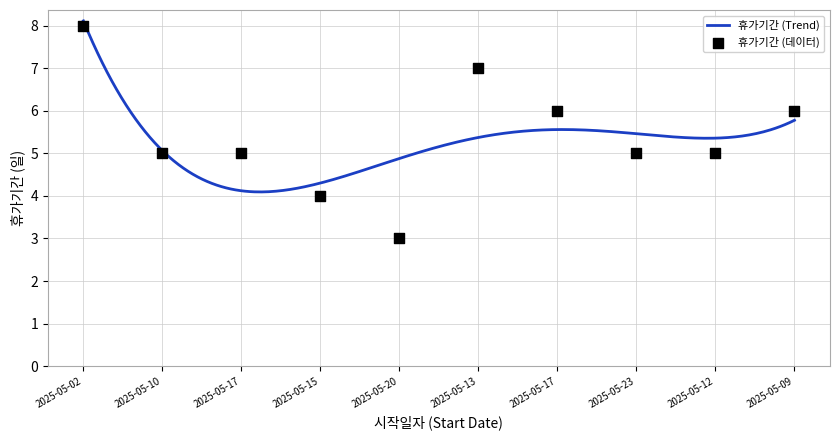

Approximately how many times larger is the value at 2025-05-17 compared to 2025-05-10?

1.0